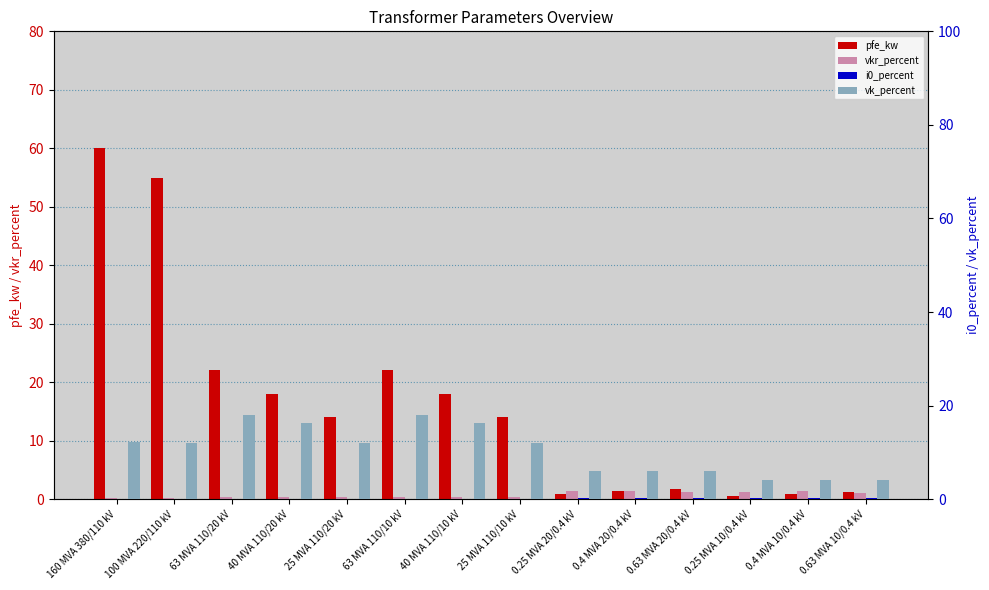

What is the sum of the pfe_kw values at 25 MVA 110/20 kV and 40 MVA 110/10 kV?

32.0